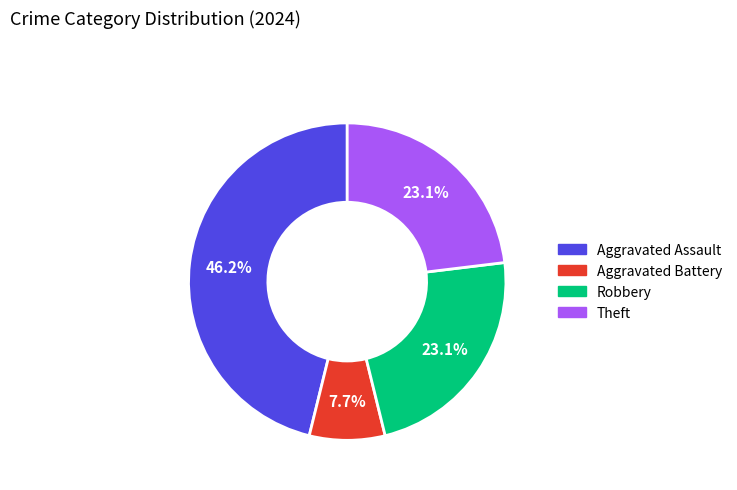

To the nearest percent, what percentage of the pie is Robbery?

23%